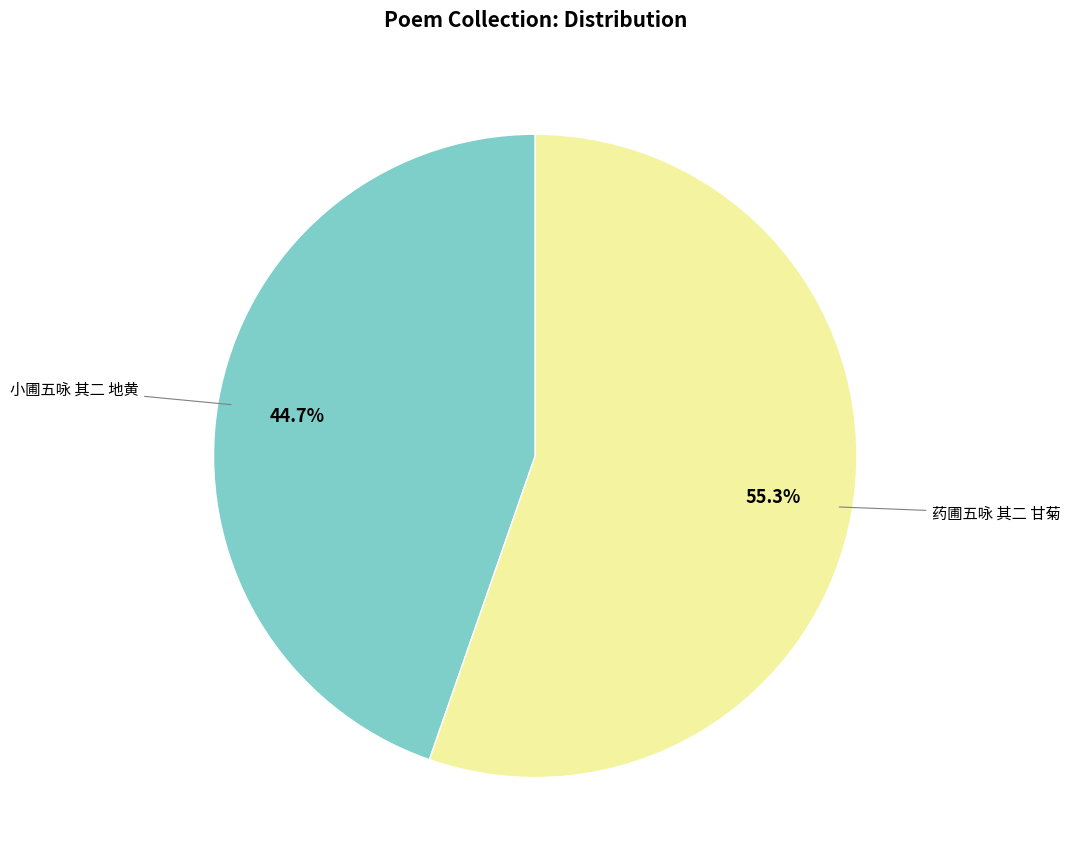

Is there any slice that represents more than half of the pie?

Yes